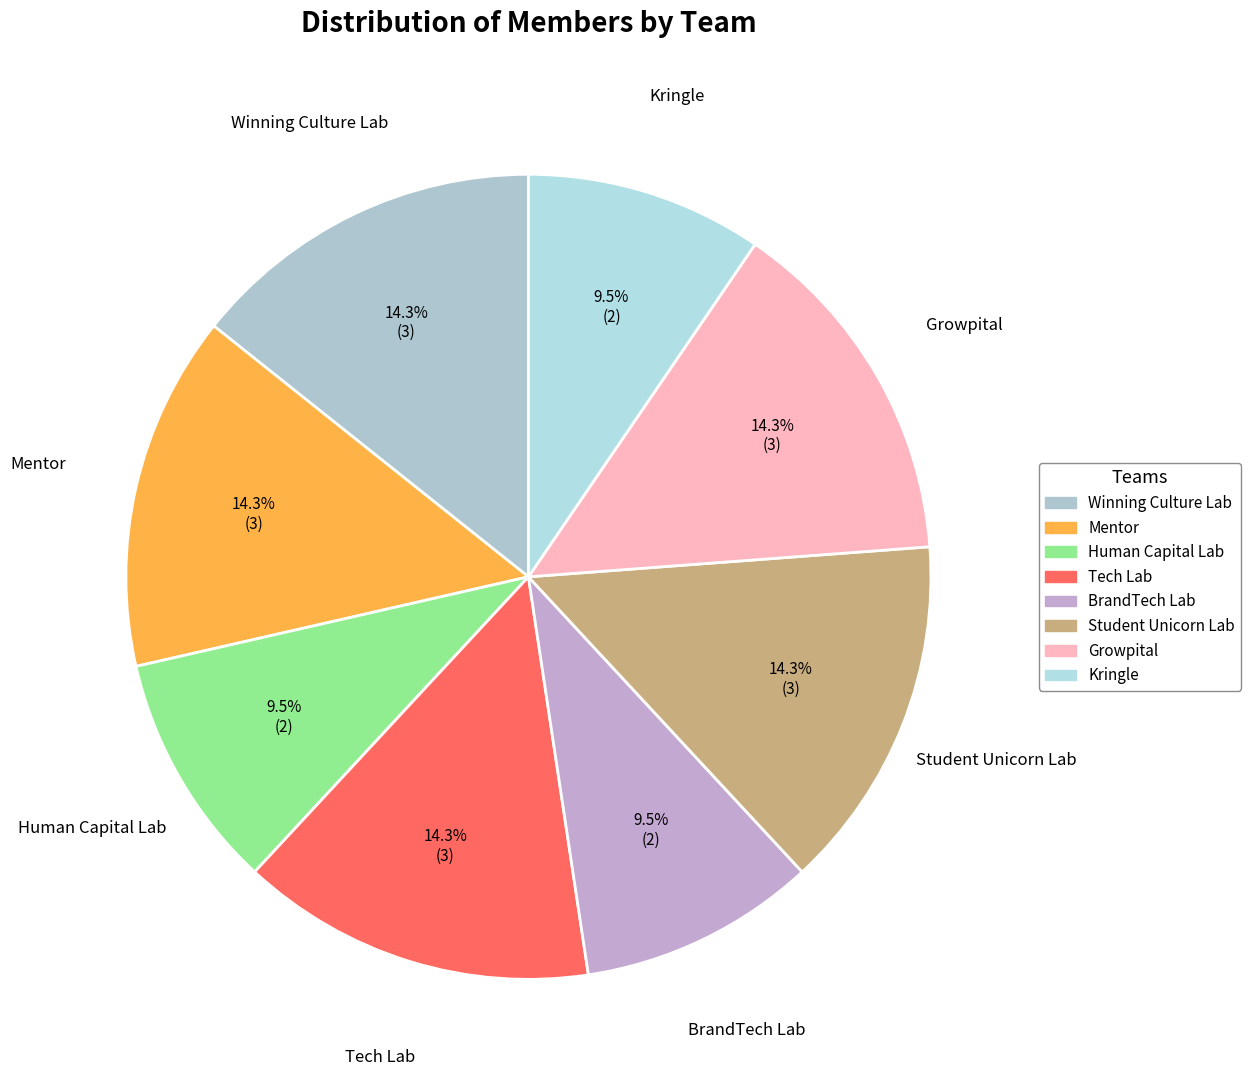

Approximately how many times larger is the value at BrandTech Lab compared to Student Unicorn Lab?

0.7